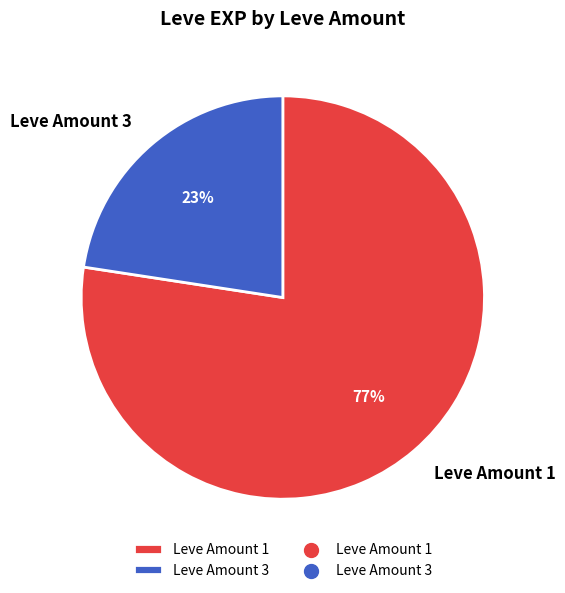

How many slices are in this pie chart?

2